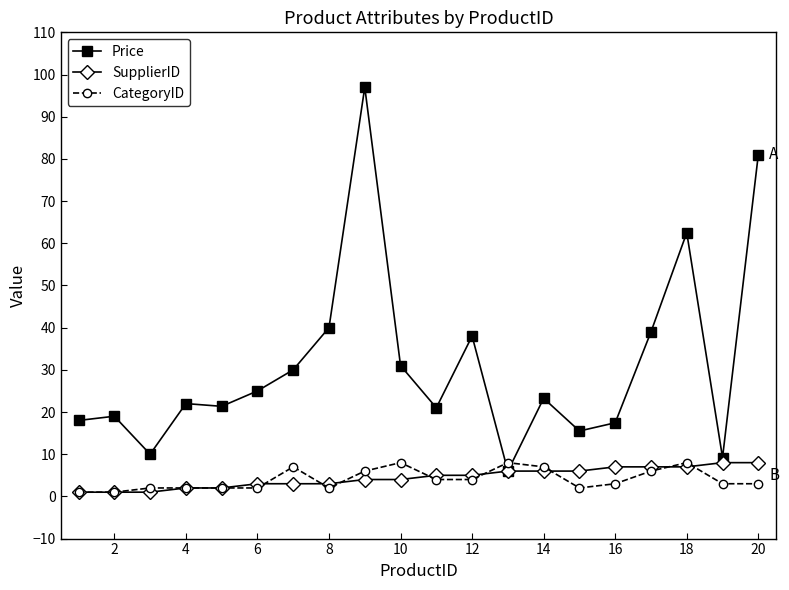

How many times do Price and CategoryID cross each other?

2